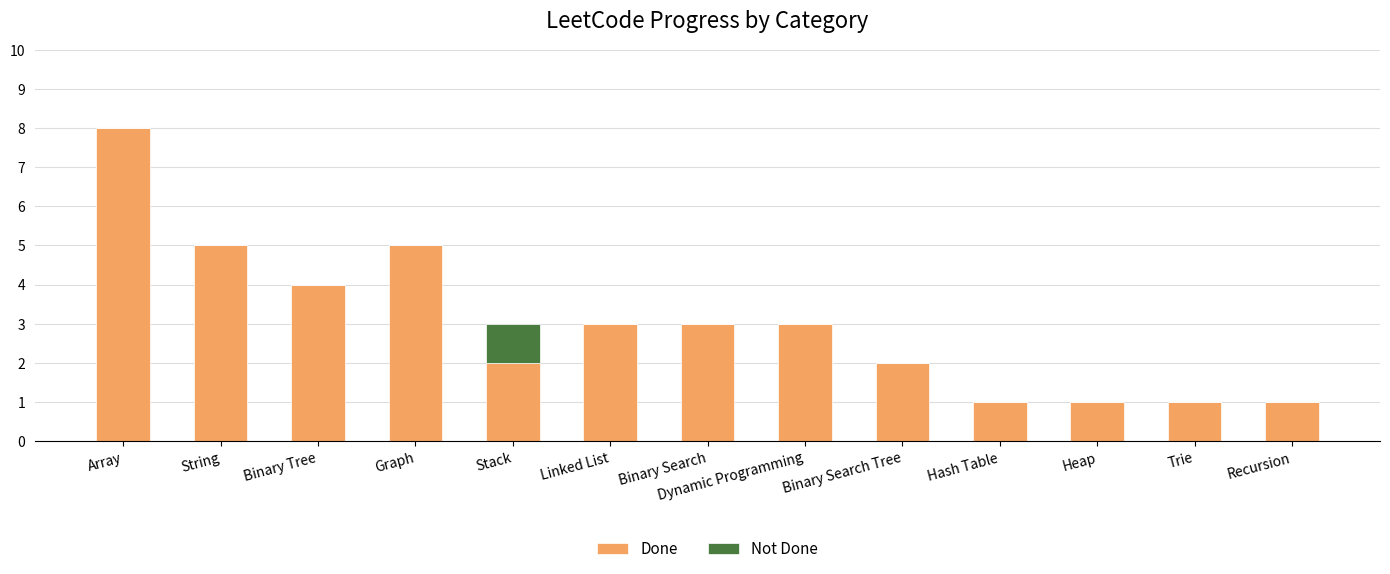

How many distinct data groups are displayed?

2